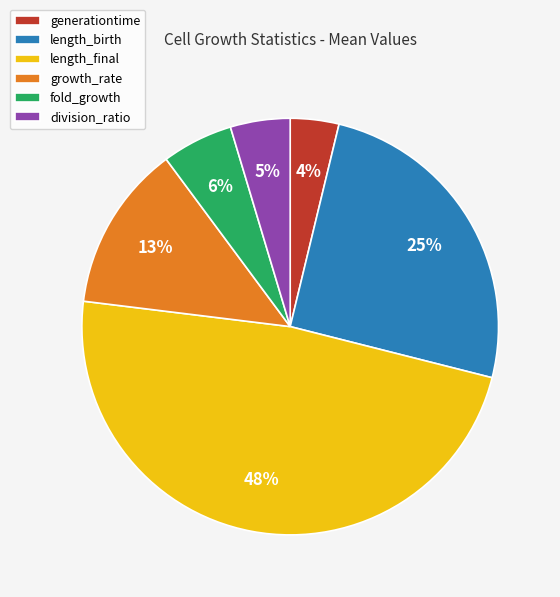

Between length_birth and growth_rate, which is larger?

length_birth